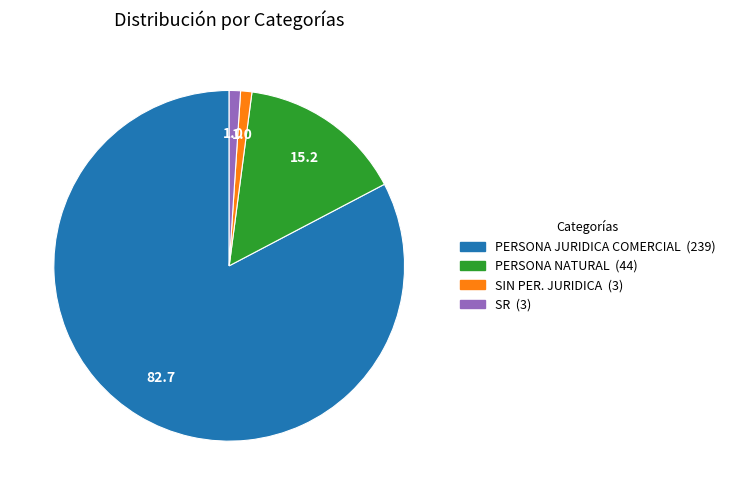

Is there a majority slice in this chart?

Yes